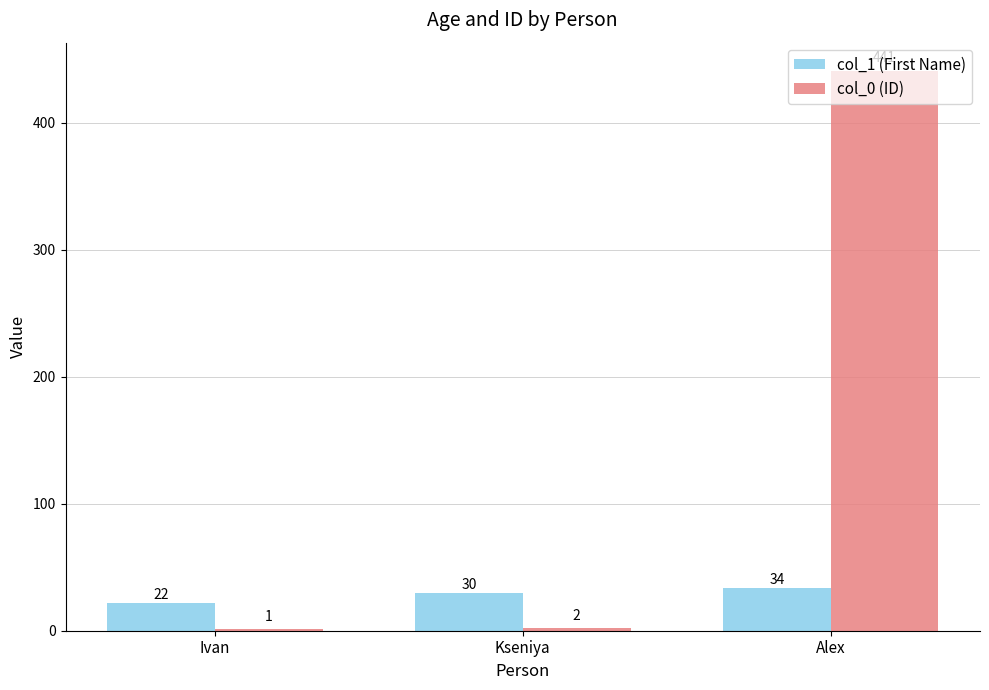

What is the sum of the col_0 (ID) values at Ivan and Alex?

442